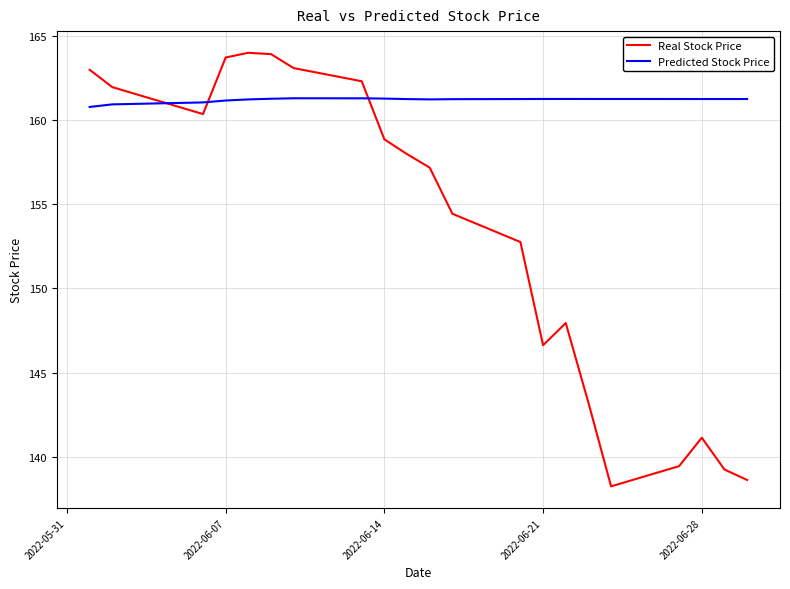

How many lines are shown in the chart?

2